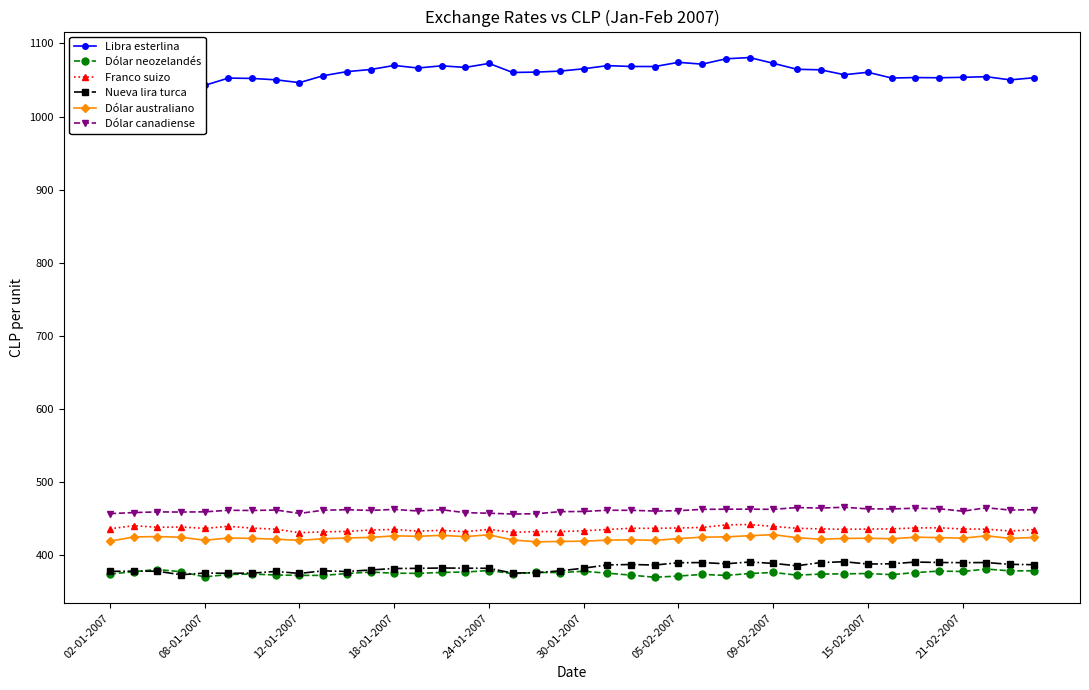

What is the lowest value of the Dólar australiano series?

418.6